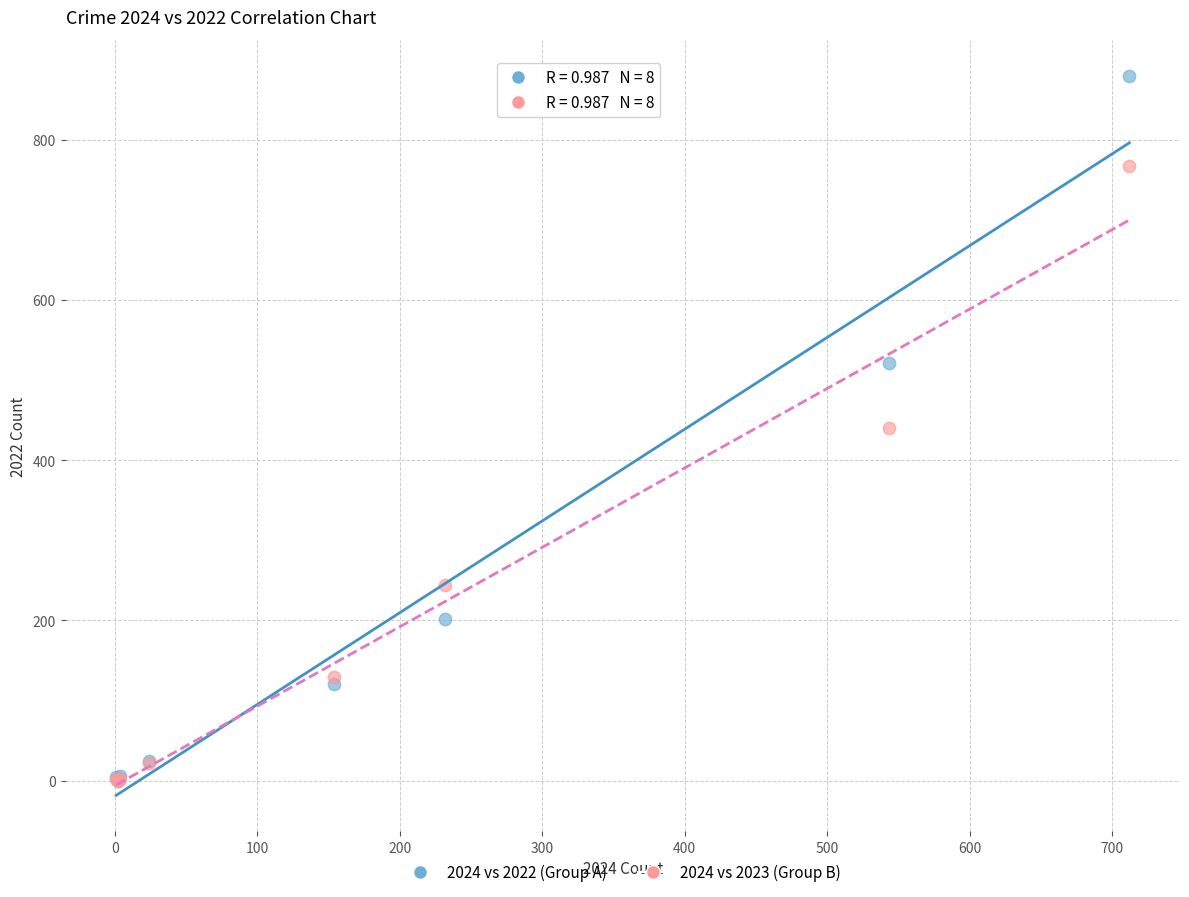

Which series has the widest spread of Y values?

2024 vs 2022 (Group A)